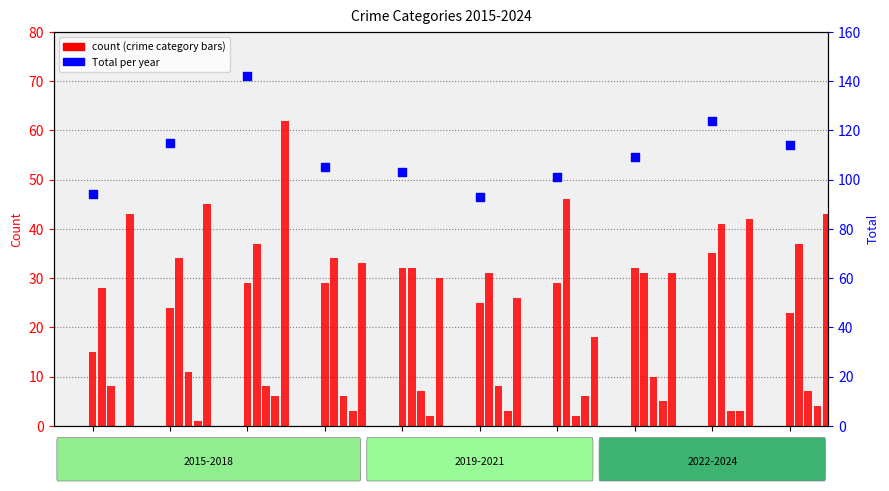

What is the total value across all series at 2020?

118